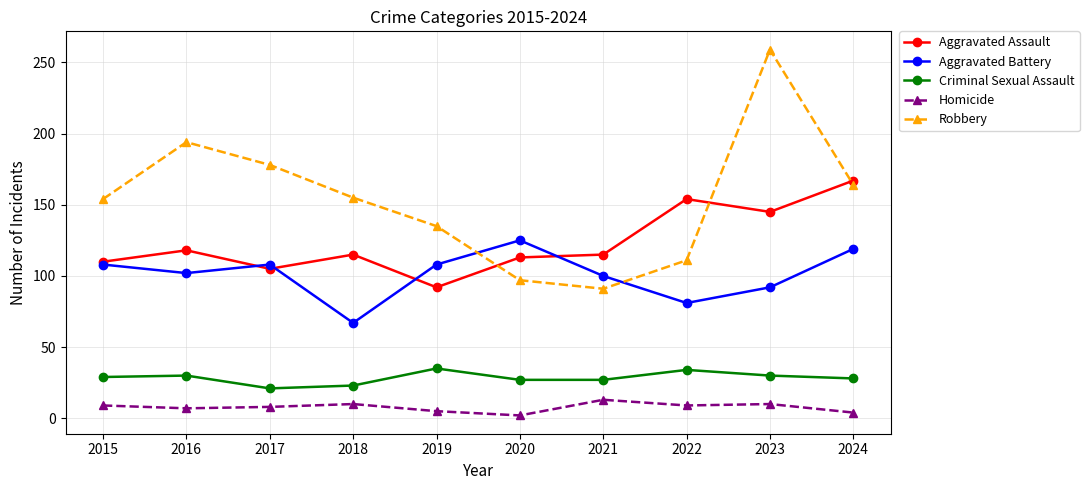

At which category does the chart reach its peak across all series?

2023